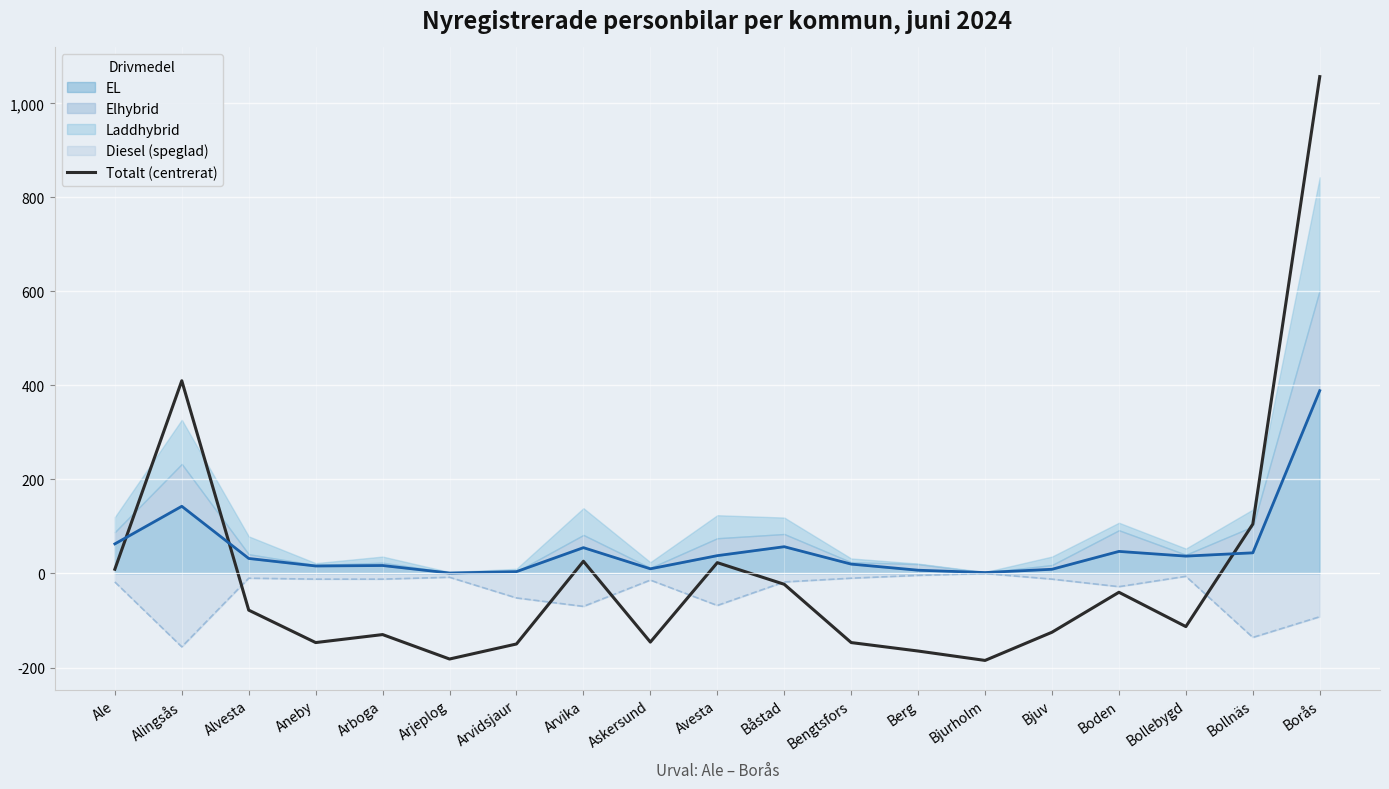

At which label does the data first exceed -112?

Ale